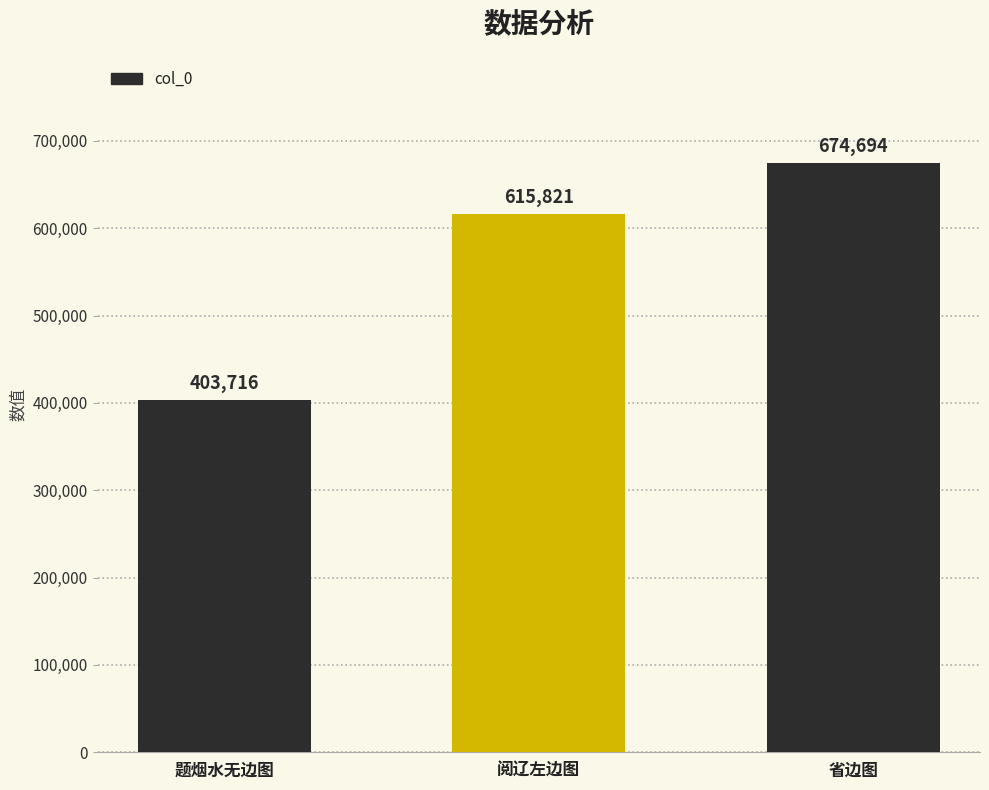

Which has a higher value, 省边图 or 阅辽左边图?

省边图